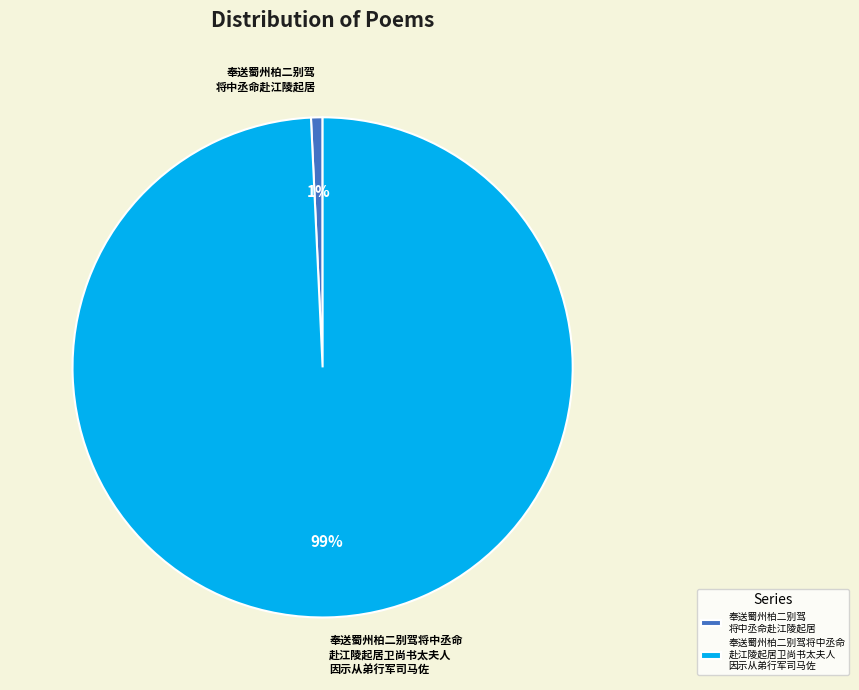

Which category accounts for the majority?

奉送蜀州柏二别驾将中丞命 赴江陵起居卫尚书太夫人 因示从弟行军司马佐